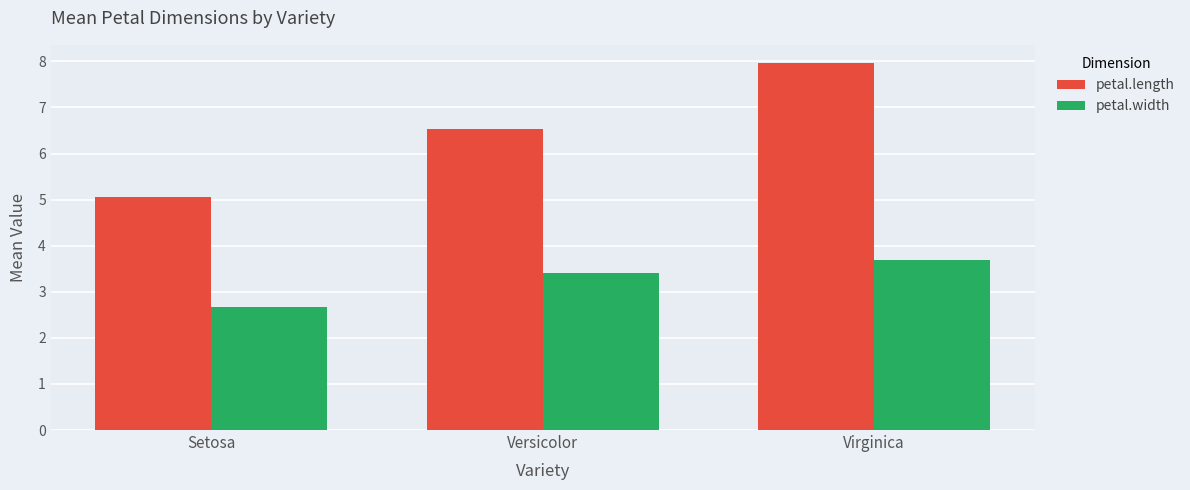

What is the difference between the second highest and minimum values in the petal.width series?

0.7